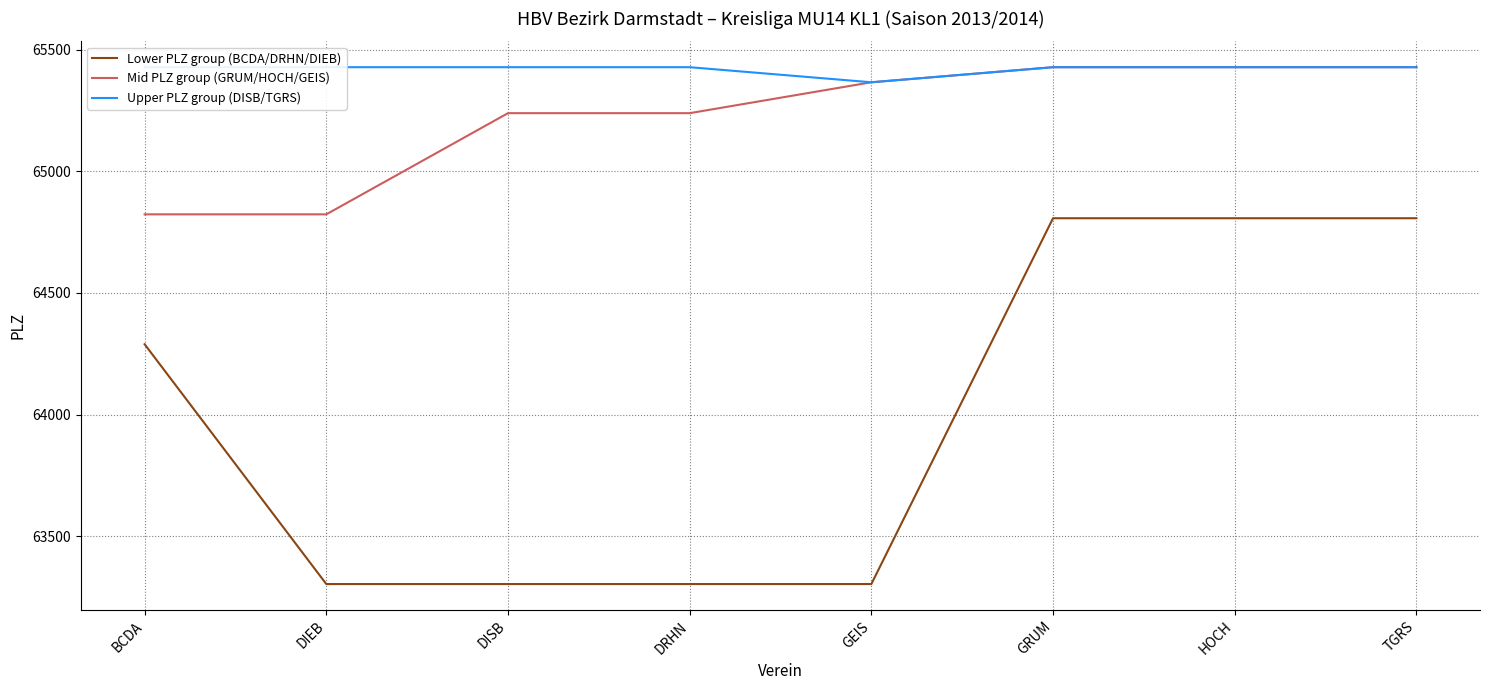

Reading left to right, list all the values displayed in this chart.

Lower PLZ group (BCDA/DRHN/DIEB): 64289	63303	63303	63303	63303	64807	64807	64807
Mid PLZ group (GRUM/HOCH/GEIS): 64823	64823	65239	65239	65366	65428	65428	65428
Upper PLZ group (DISB/TGRS): 65428	65428	65428	65428	65366	65428	65428	65428